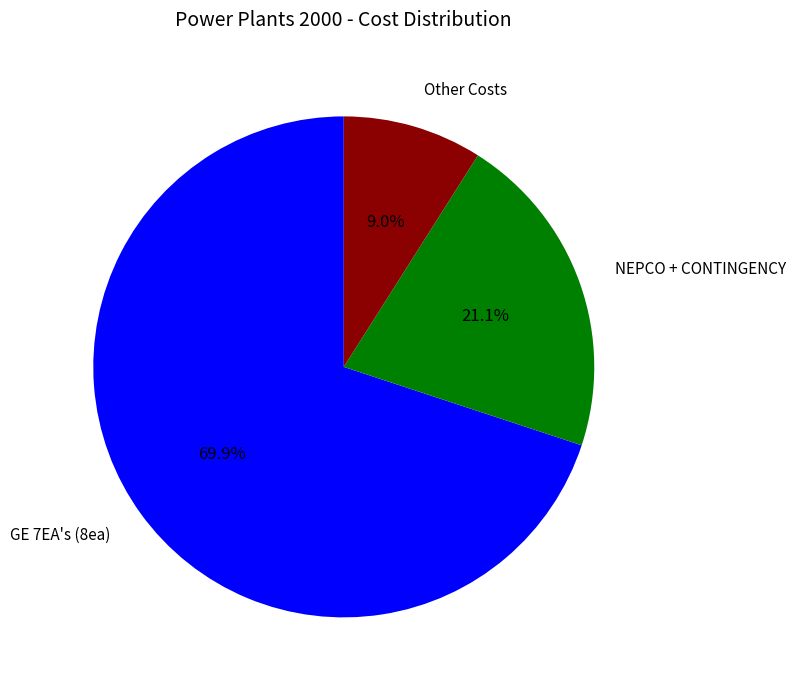

Is there a majority slice in this chart?

Yes